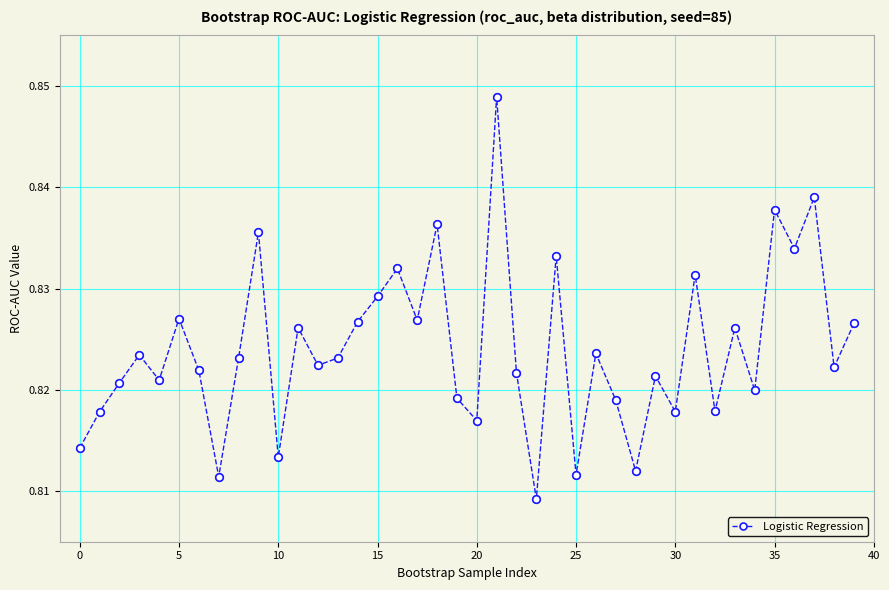

How many values are between 0 and 1?

40